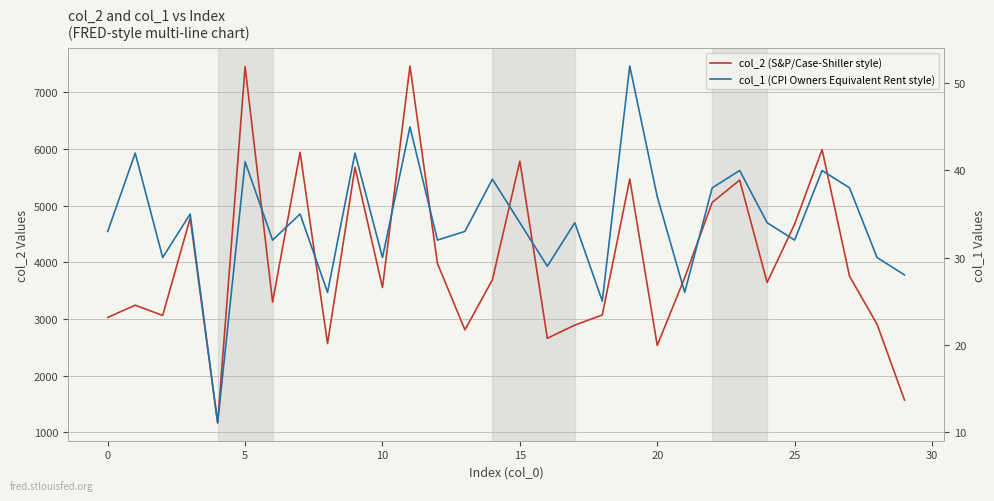

True or false: col_2 (S&P/Case-Shiller style) and col_1 (CPI Owners Equivalent Rent style) intersect in this chart.

False